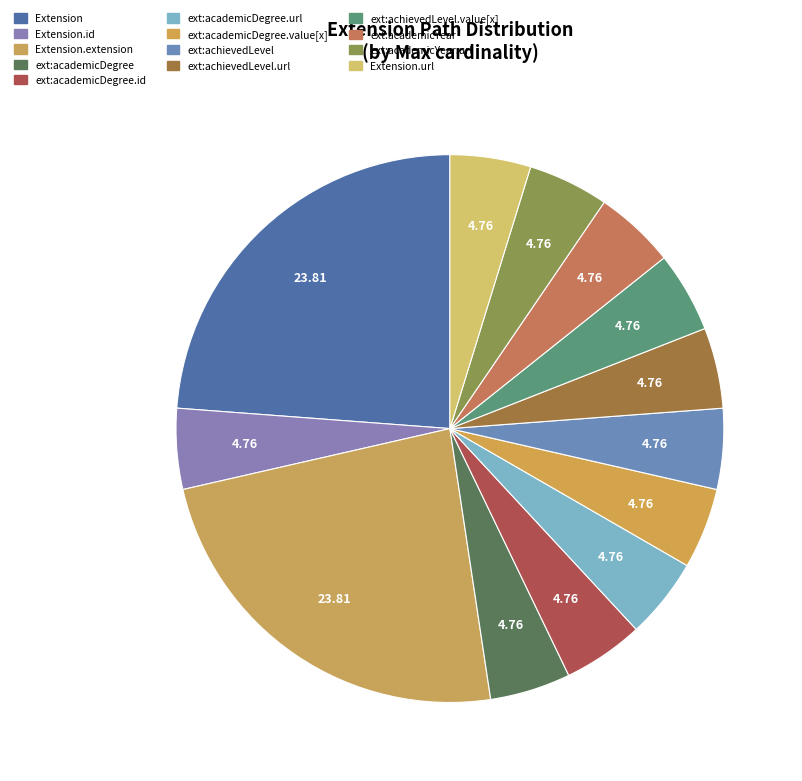

Which category has the smallest portion of the pie?

Extension.id